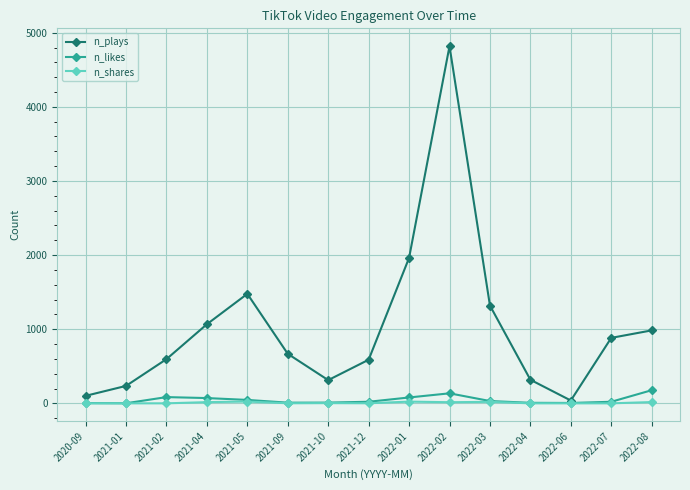

What is the sum of the n_shares values at 2022-01 and 2022-04?

23